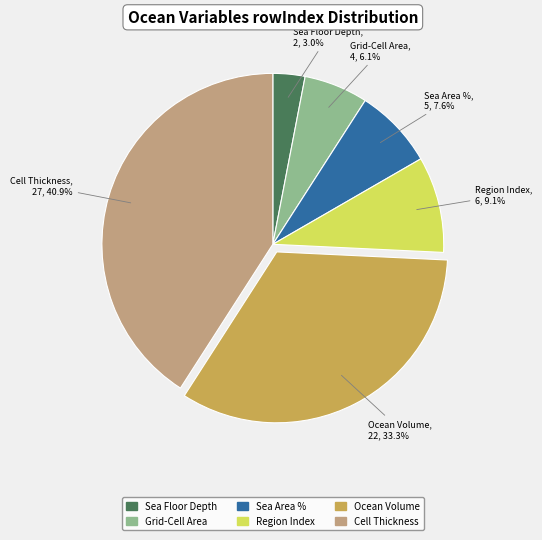

Does any single category account for the majority?

No